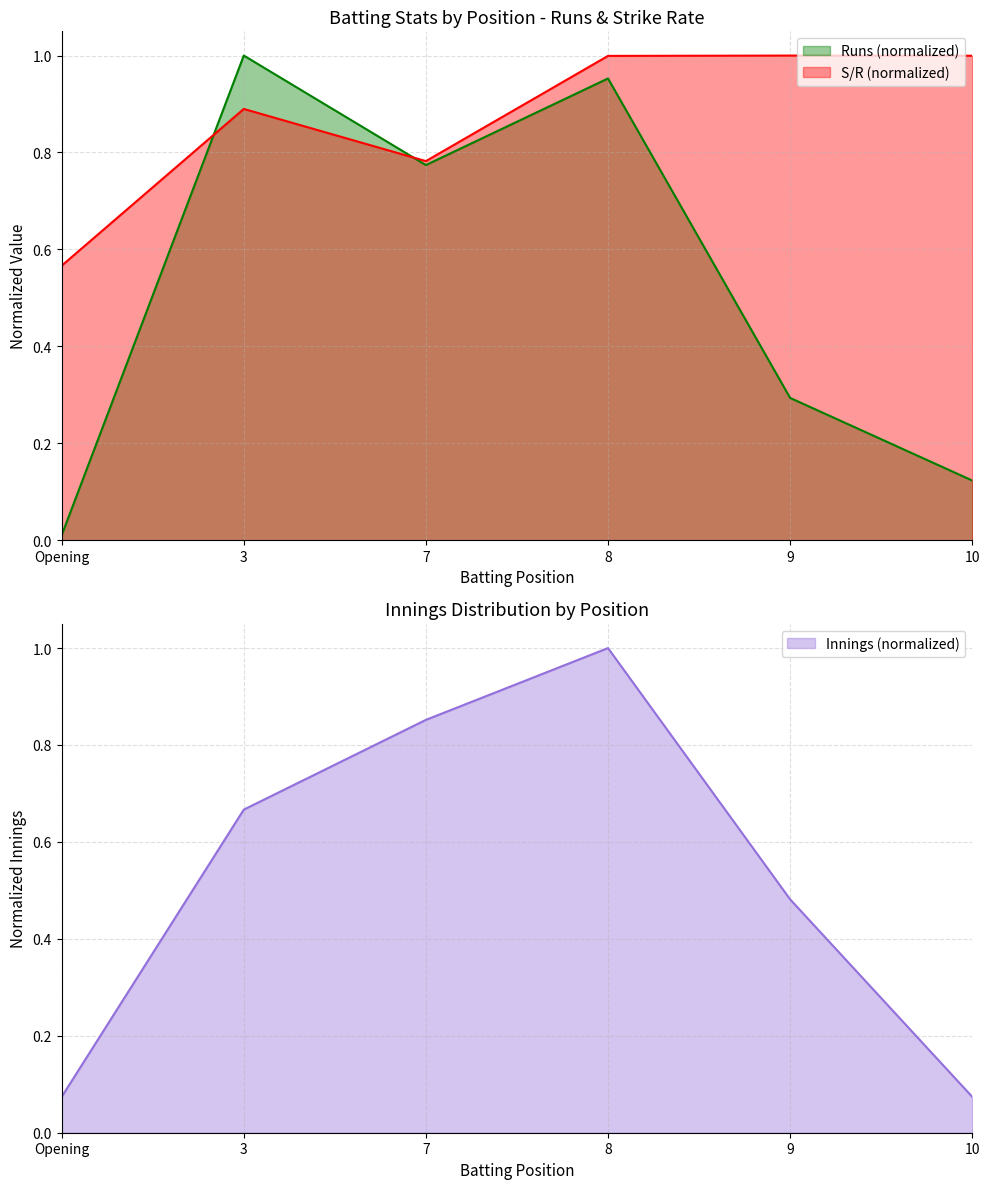

The Runs (normalized) series shows 0.5 at 9. True or false?

False